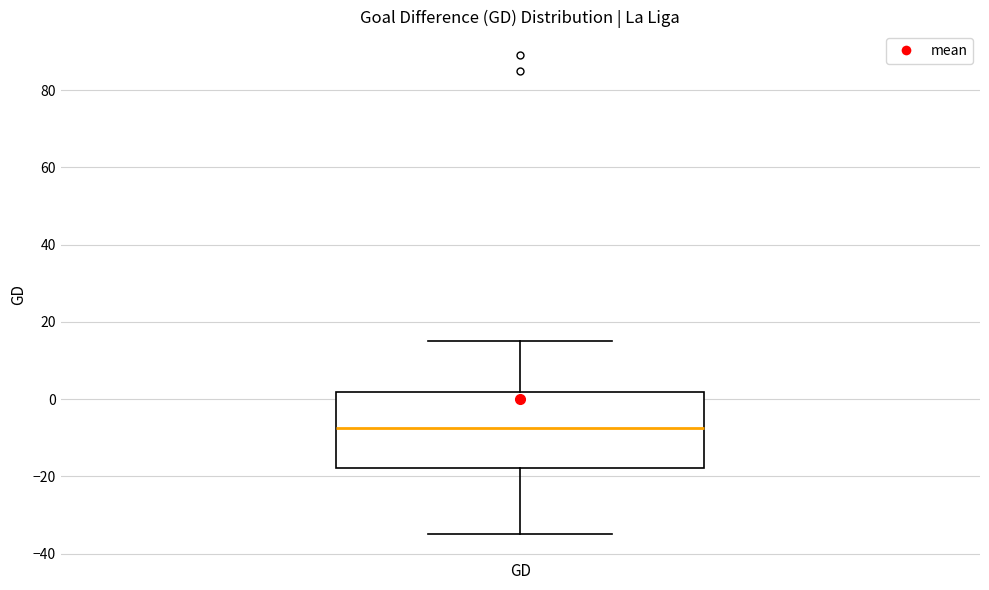

Transcribe this box plot: give where the median line is, the range the box spans, and where the two whiskers end, as read against the y-axis. The values are not printed on the chart, so give them approximately, as read against the axis.

median -8, box -18 to 2, whiskers -34 to 16